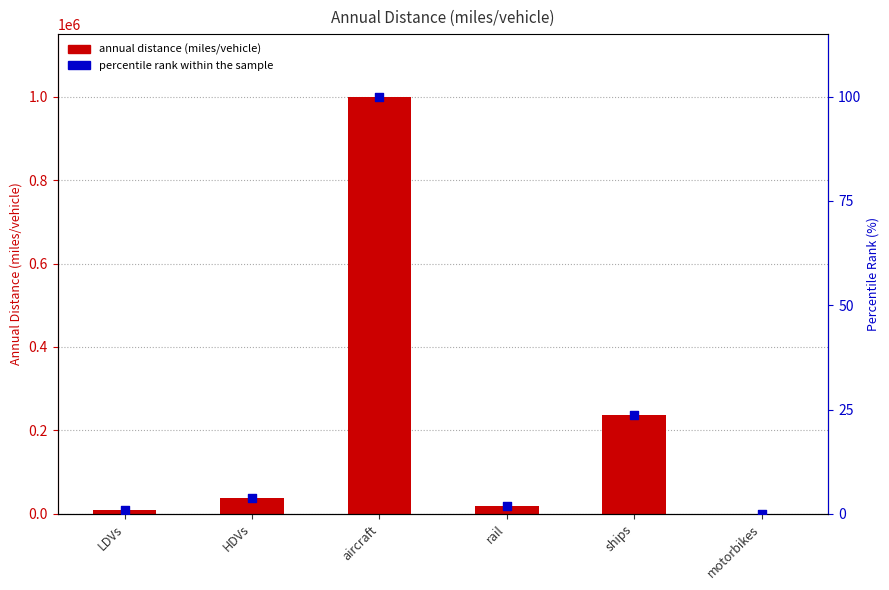

Which series contains the highest Y value?

annual distance (miles/vehicle)